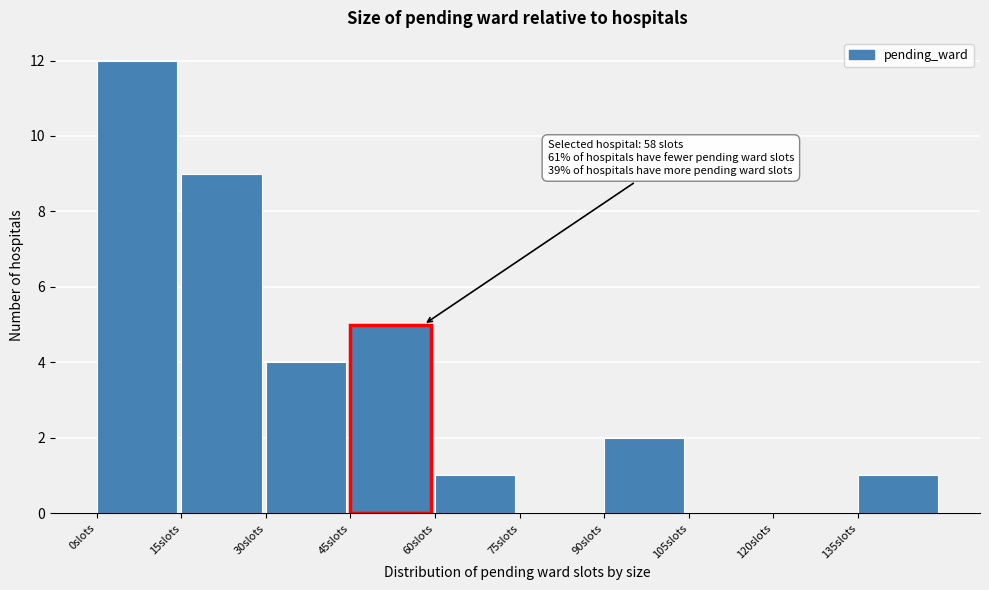

Over which range of the x-axis is the bar tallest?

0 to 15